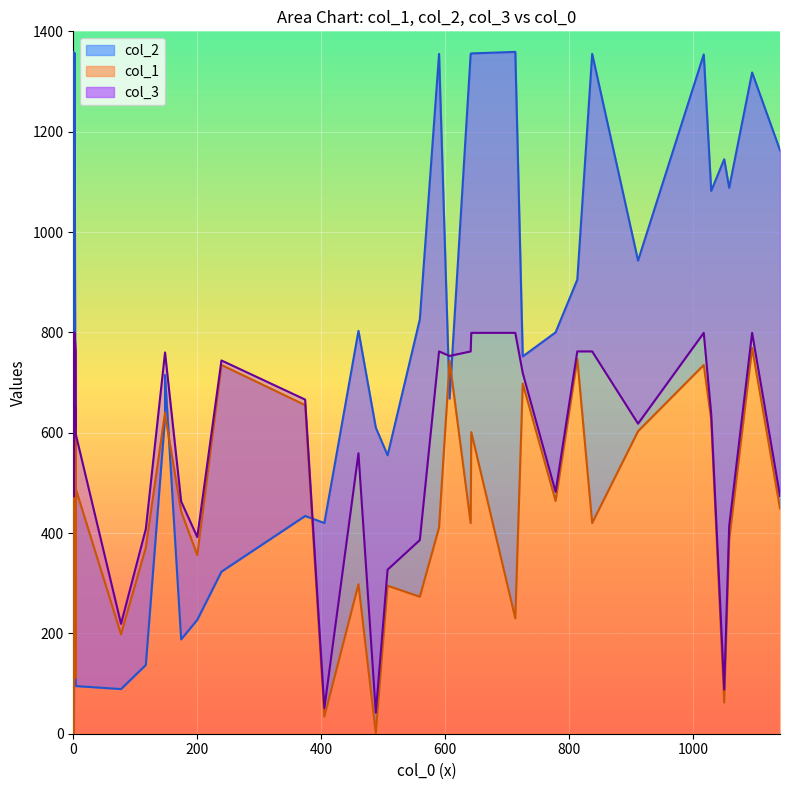

True or false: col_2 has more than 0 points higher than both neighbors.

True